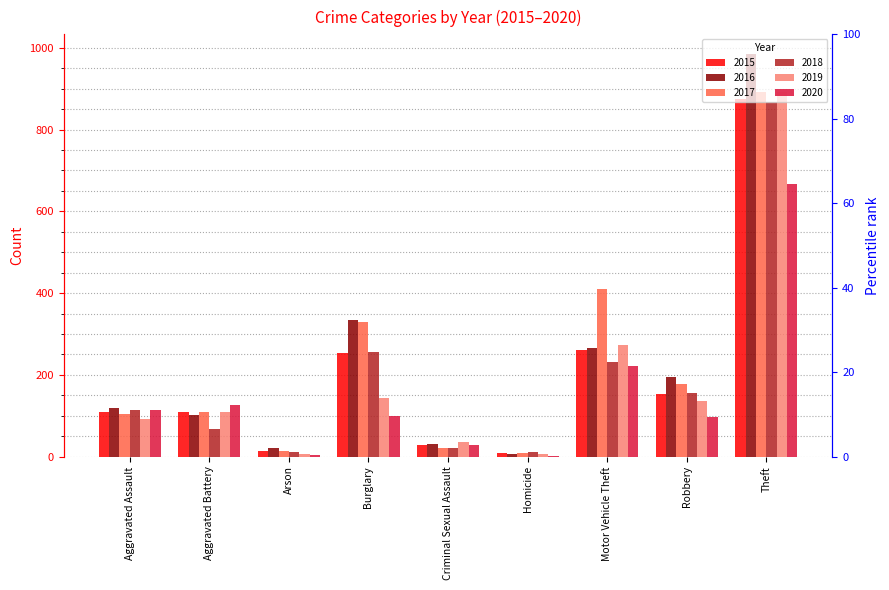

What is the label of the 7th bar from the right?

Arson